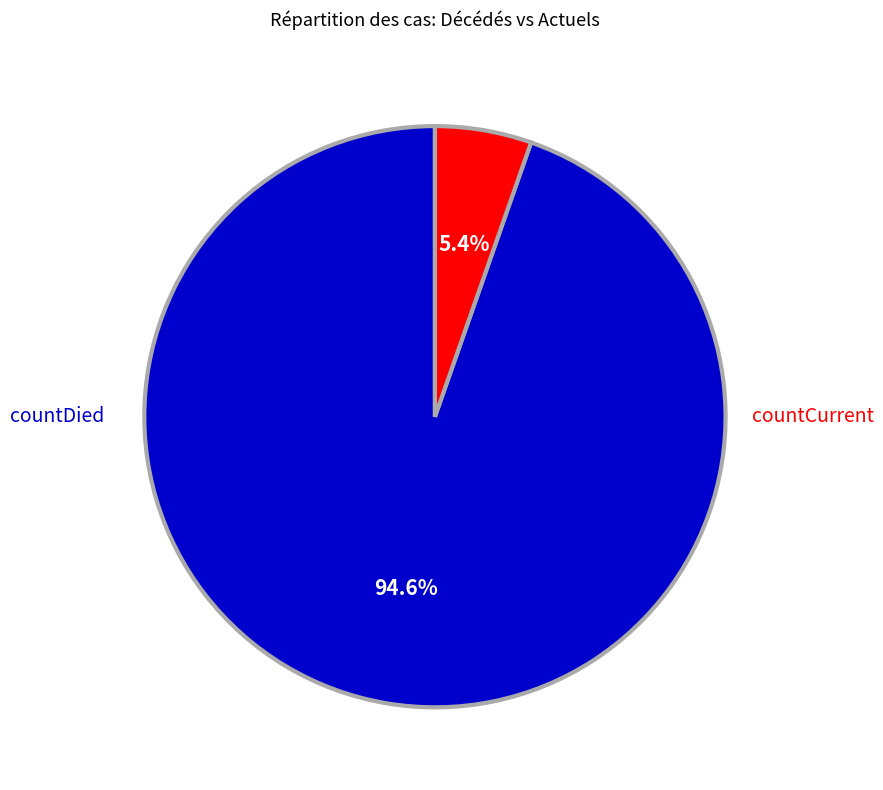

To the nearest percent, what is the combined percentage of countCurrent and countDied?

100%